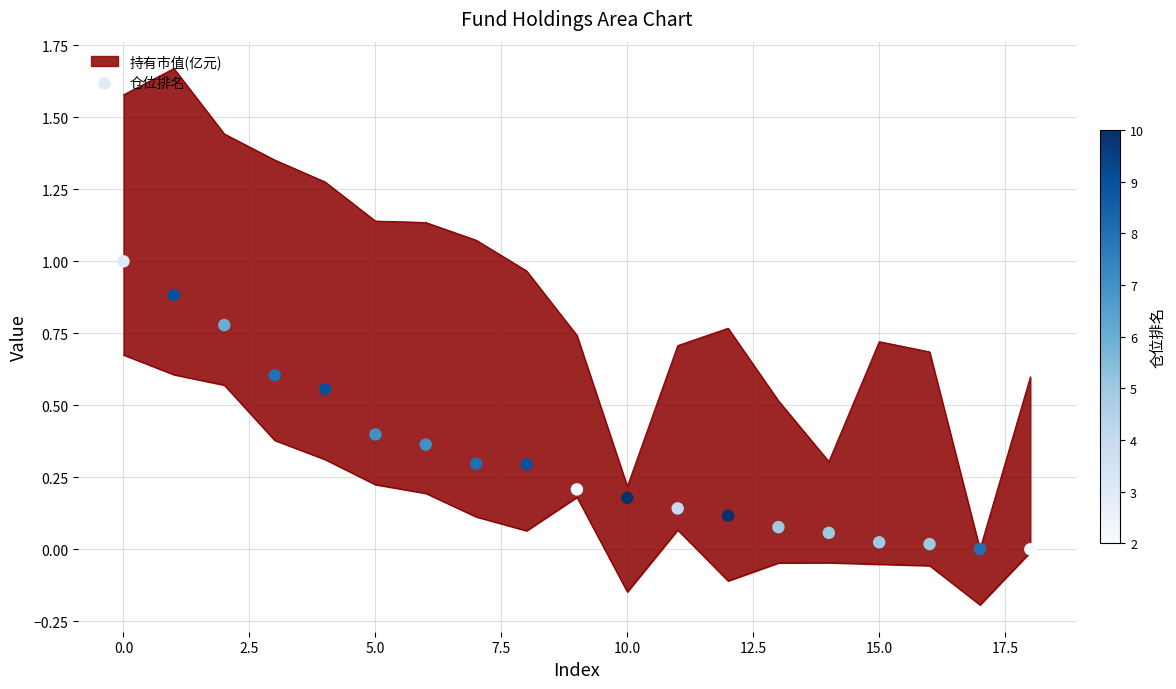

Between 10 and 17, which is larger?

10